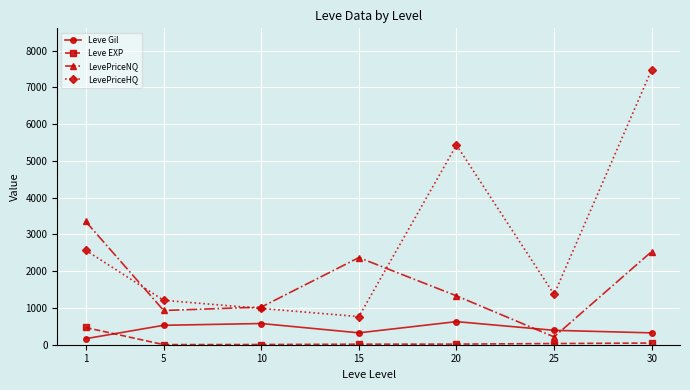

Which series has the largest range (max minus min)?

LevePriceHQ